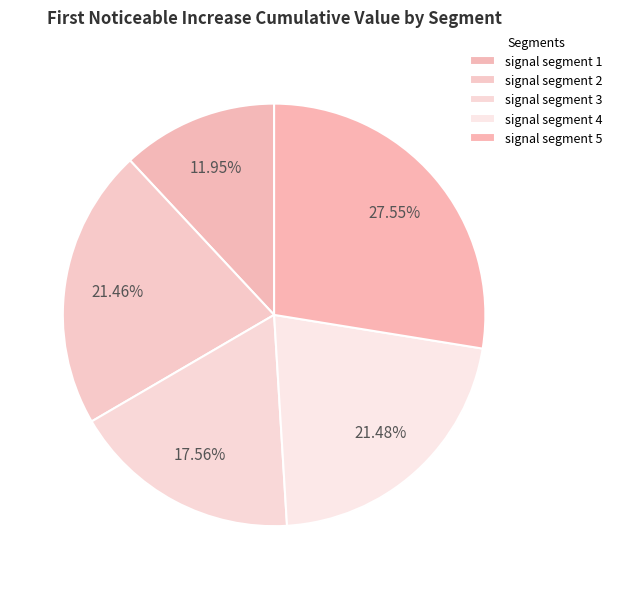

Does any single category account for the majority?

No